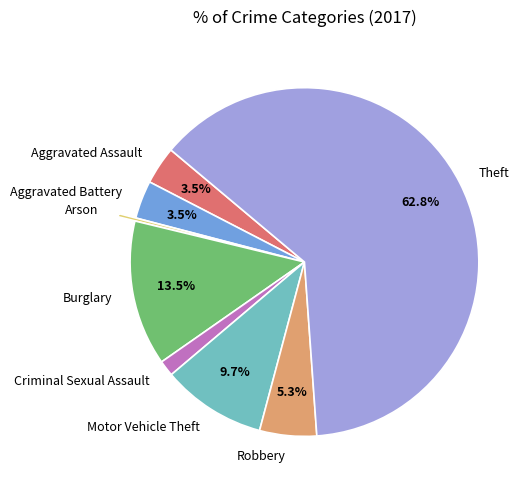

What is the smallest slice in the pie chart?

Arson